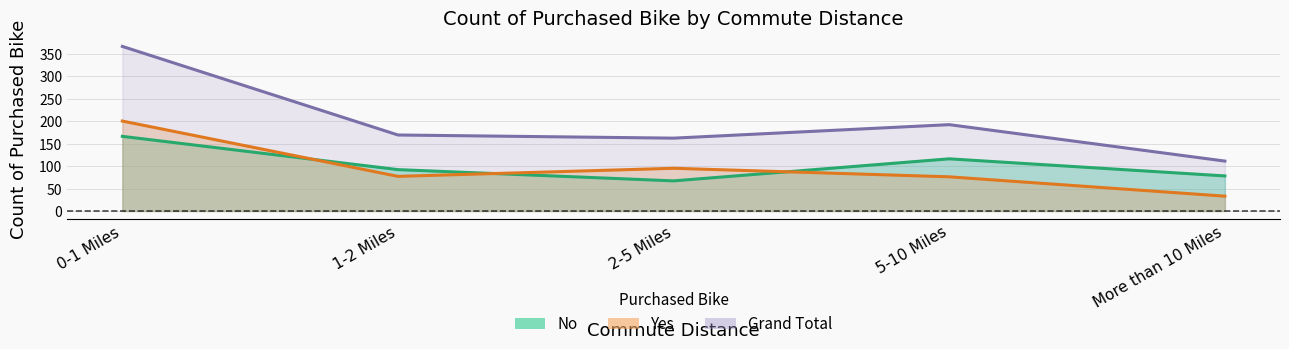

Reading left to right, list all the values displayed in this chart.

No: 166	92	67	116	78
Yes: 200	77	95	76	33
Grand Total: 366	169	162	192	111